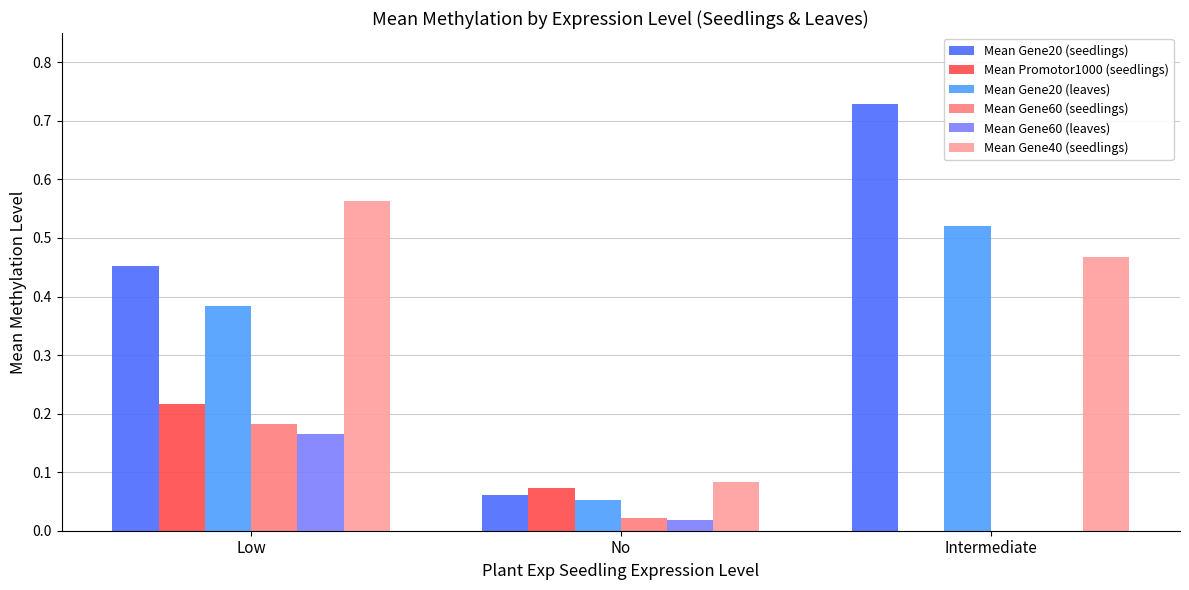

Which series has the largest total across all categories?

Mean Gene20 (seedlings)